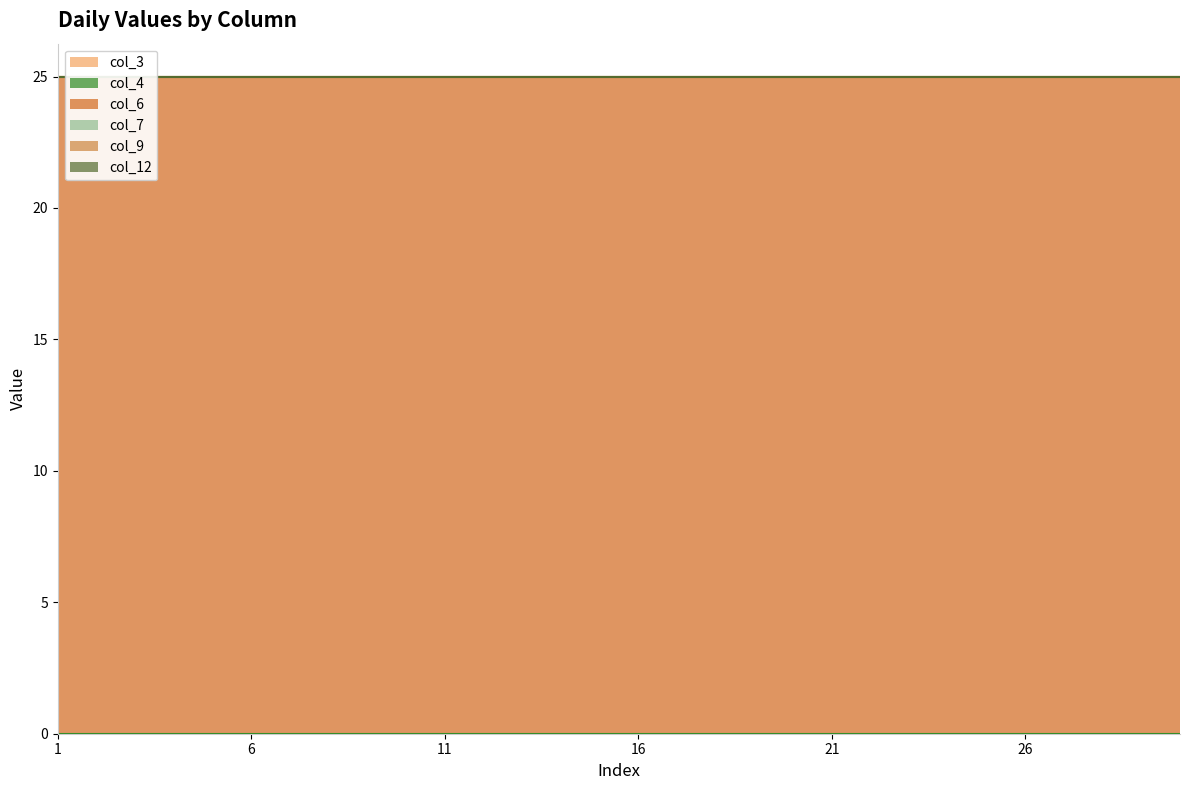

Which series has the widest spread of values?

col_3